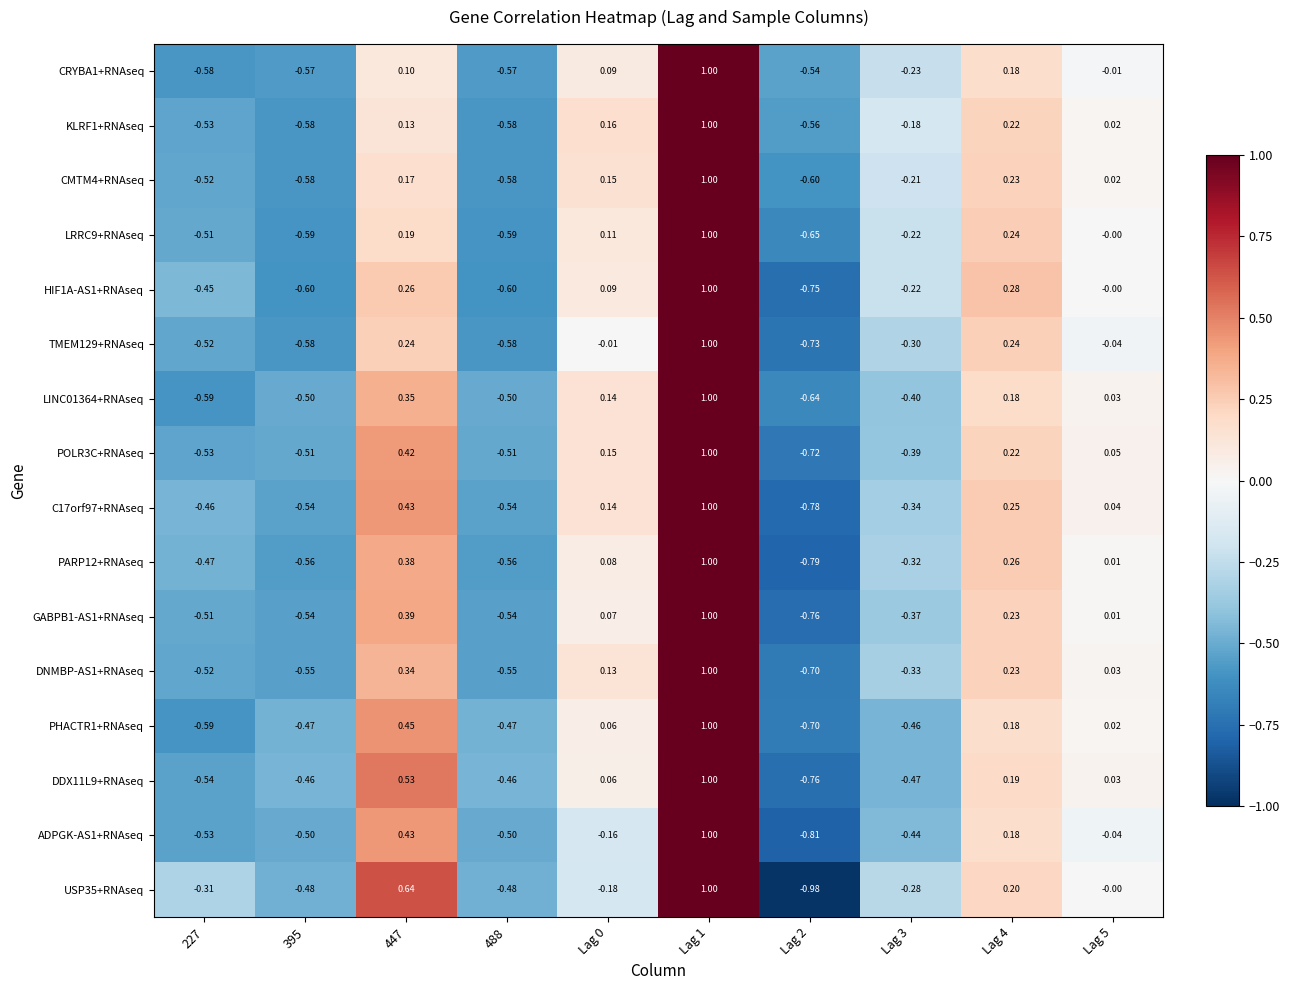

Is the value of KLRF1+RNAseq at Lag 1 greater than the value of CMTM4+RNAseq at Lag 5?

Yes